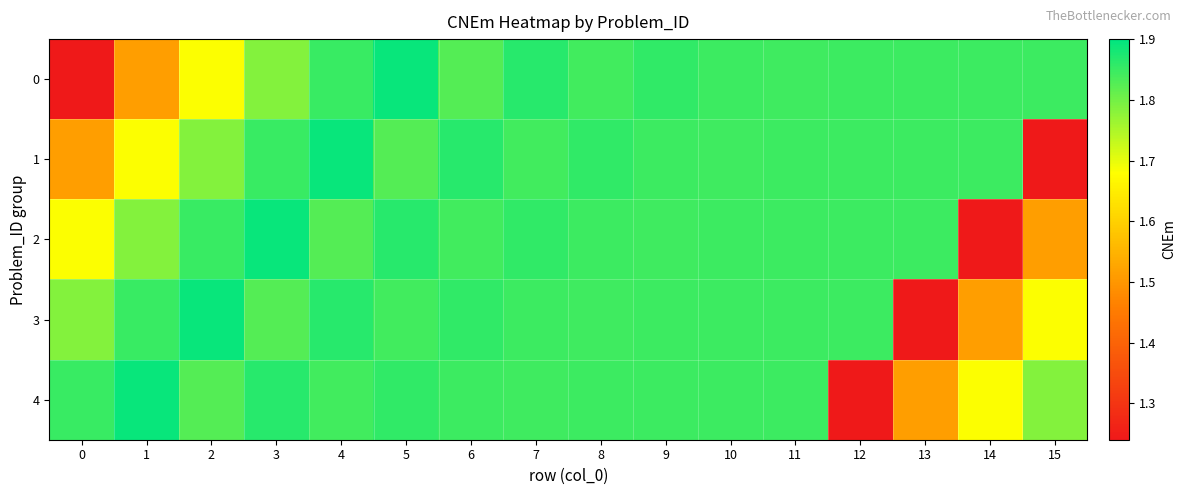

What is the difference between the highest and lowest values at 12?

0.6